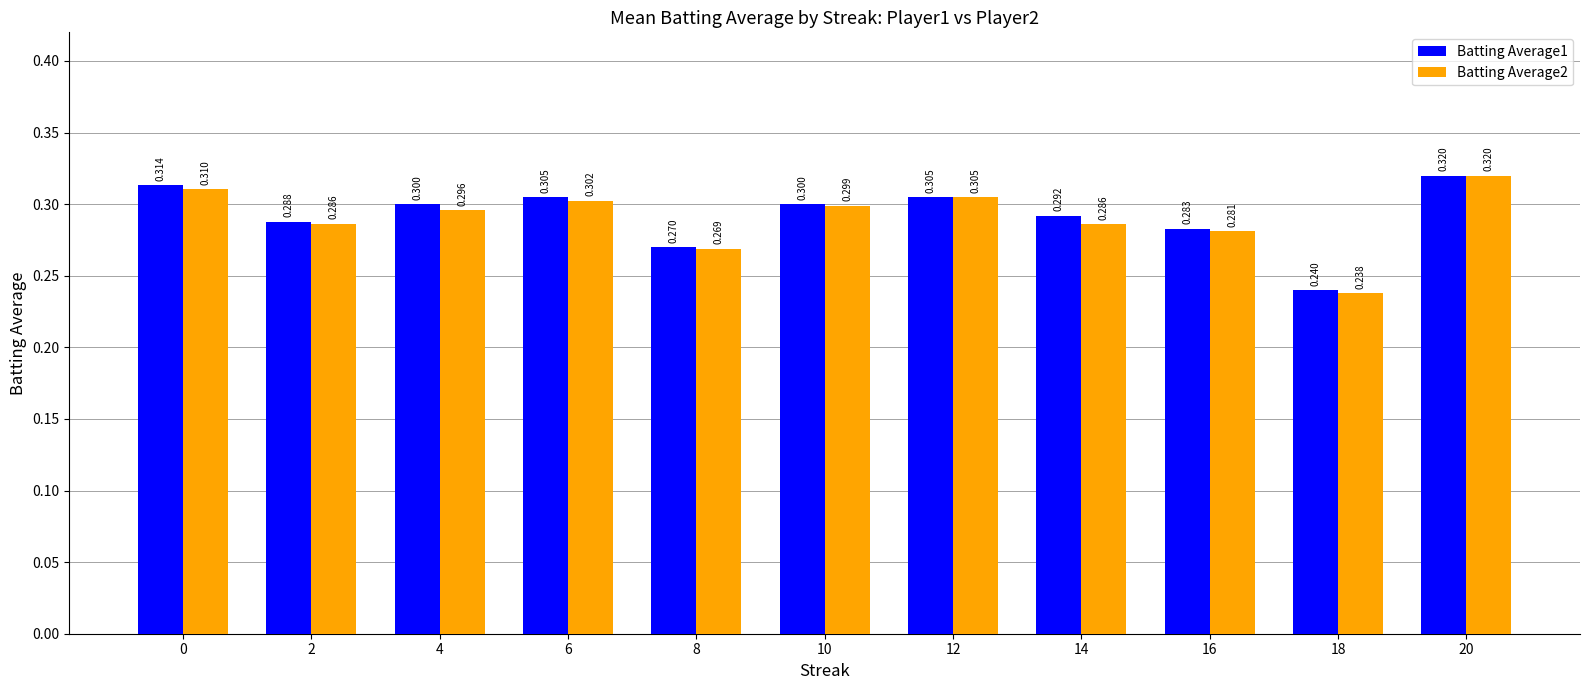

How many groups of bars are there?

11